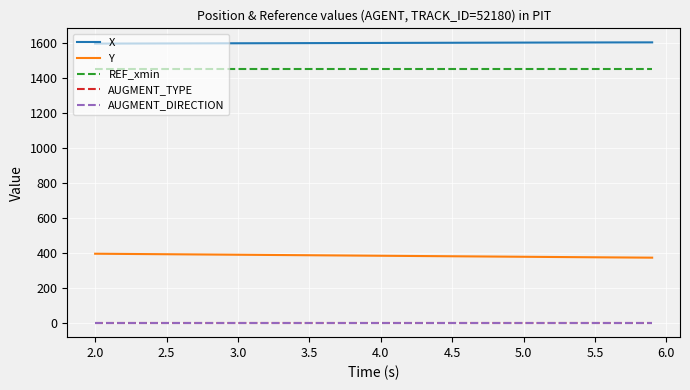

Does the chart display data point markers on the line(s)?

No